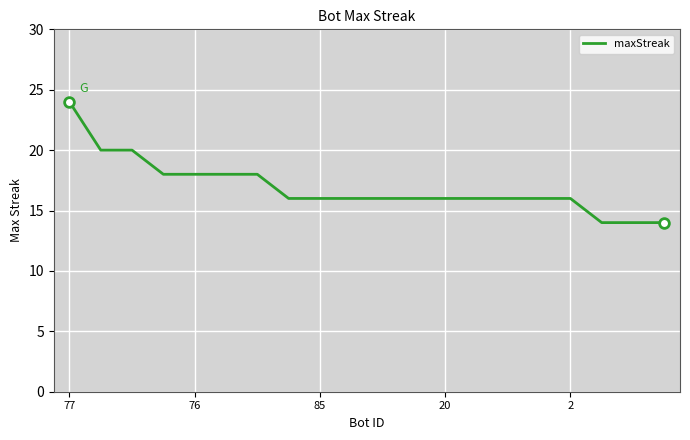

What is the maximum value shown in the chart?

24